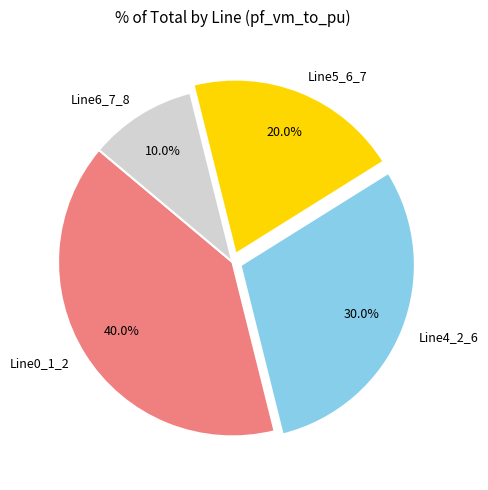

How many segments does this pie chart have?

4